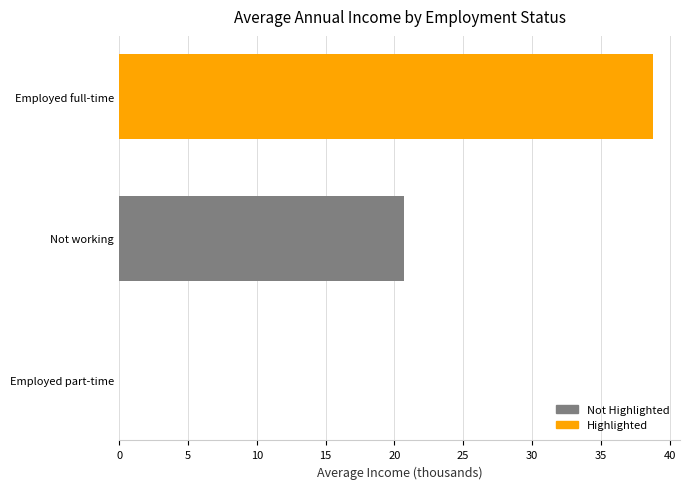

Between Employed part-time and Employed full-time, which is larger?

Employed full-time